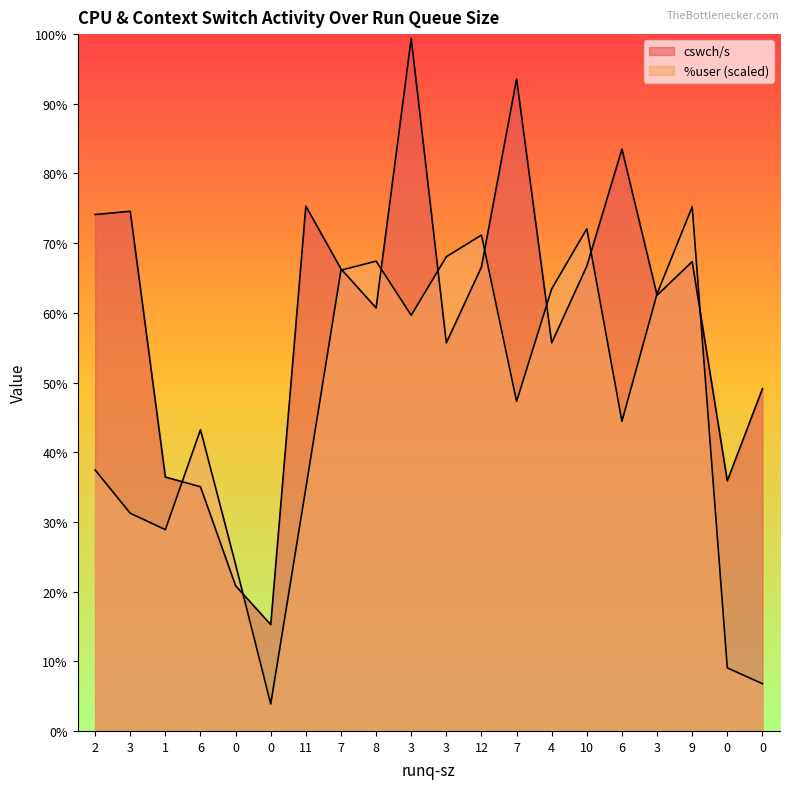

What is the label of the 14th point from the right?

11